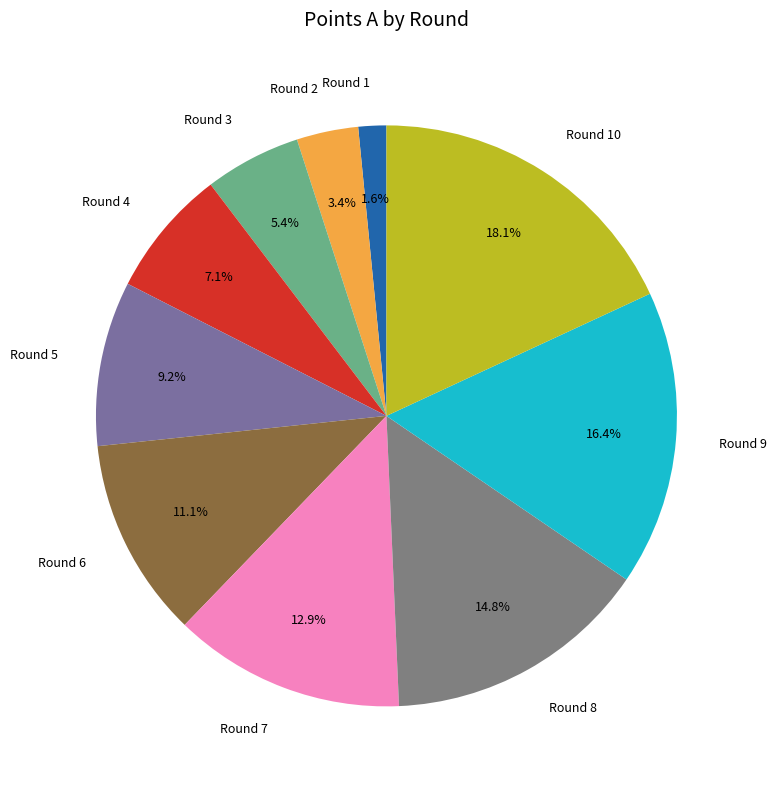

Which slice is the smallest?

Round 1